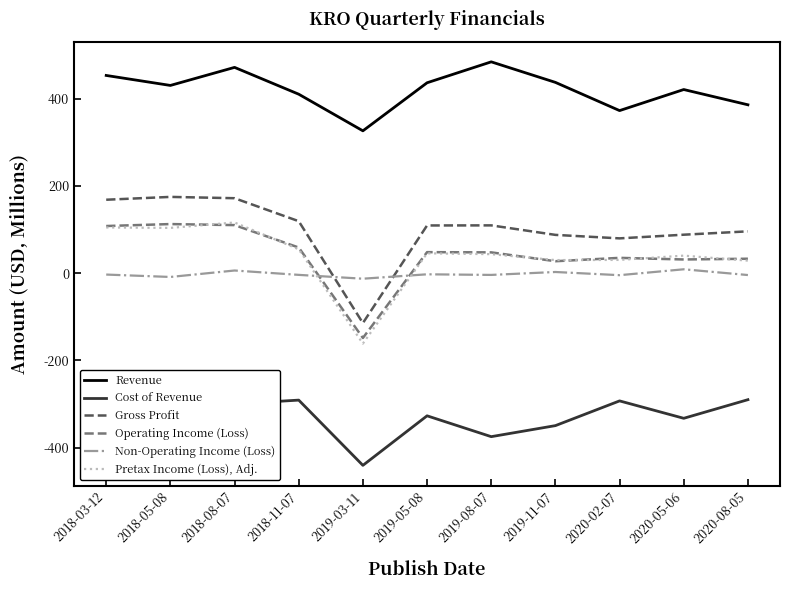

True or false: Pretax Income (Loss), Adj. and Revenue cross at least once.

False